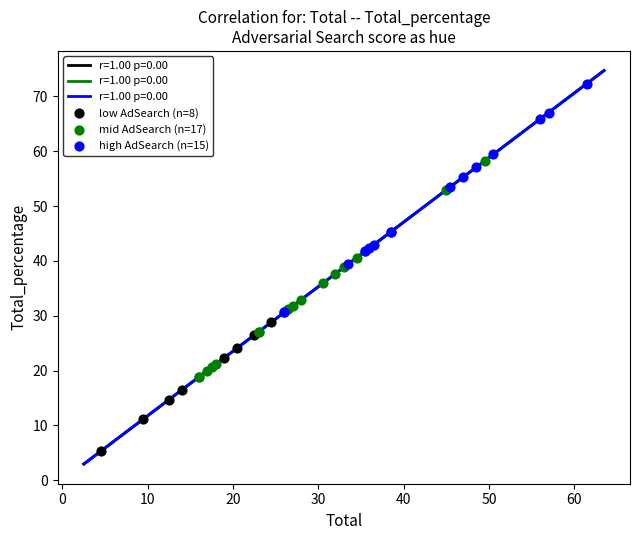

Which series contains the lowest Y value?

low AdSearch (n=8)